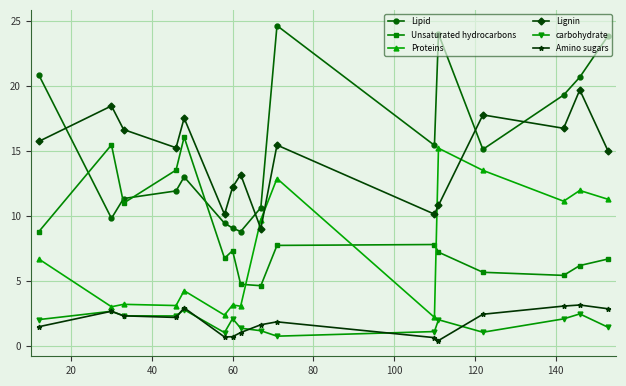

What is the value of the carbohydrate point at the 3rd from the left?

2.3